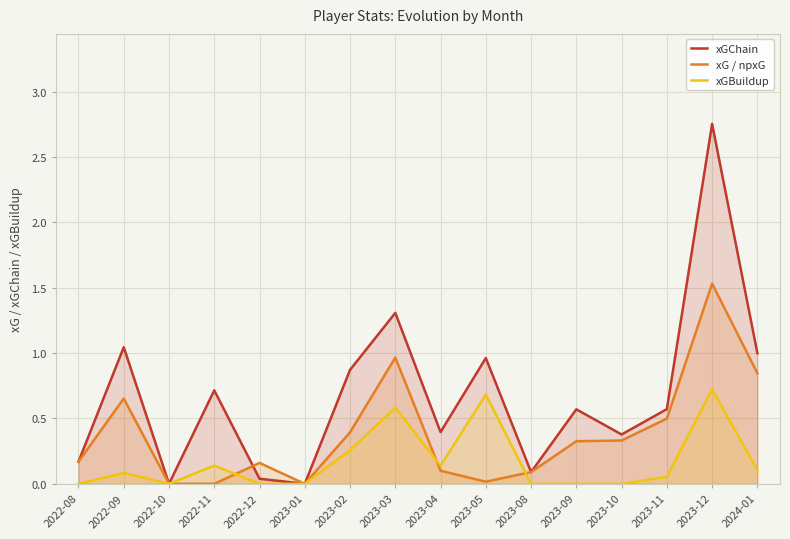

At how many categories does at least one series exceed 2?

1